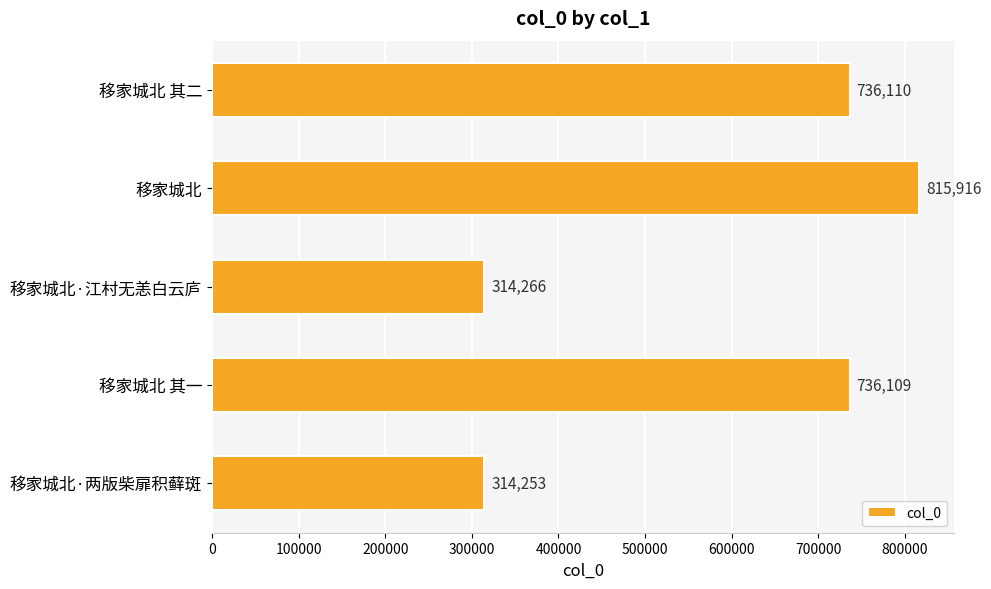

How many data points does each series have?

5